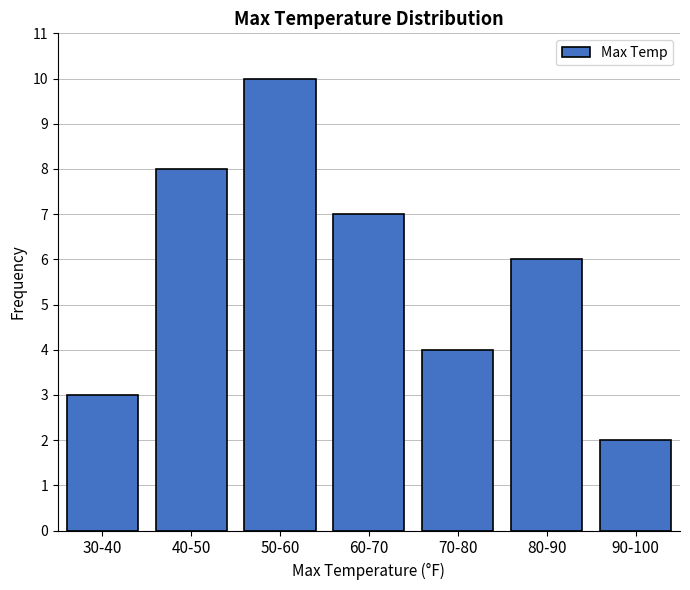

Reading left to right, list all the values displayed in this chart.

30-40=3	40-50=8	50-60=10	60-70=7	70-80=4	80-90=6	90-100=2